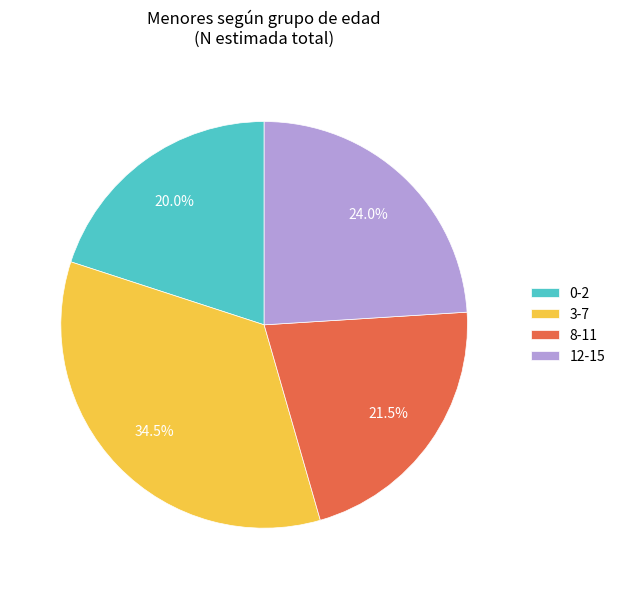

Count the number of slices in the pie.

4